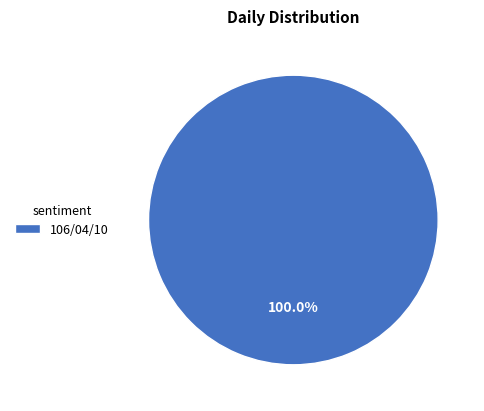

Rank the categories by value from lowest to highest.

106/04/10